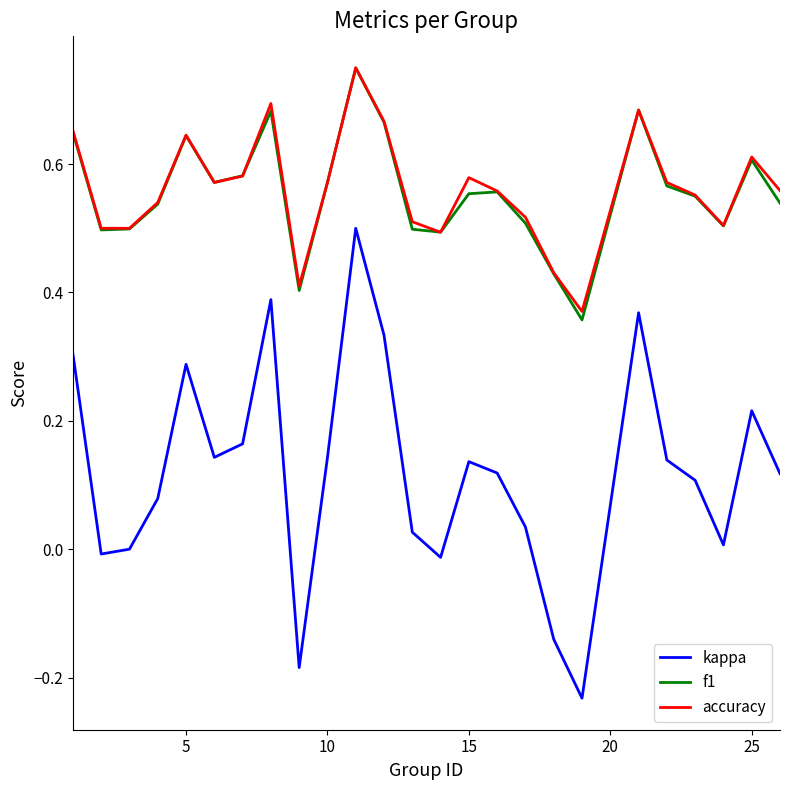

True or false: f1 and kappa intersect in this chart.

False